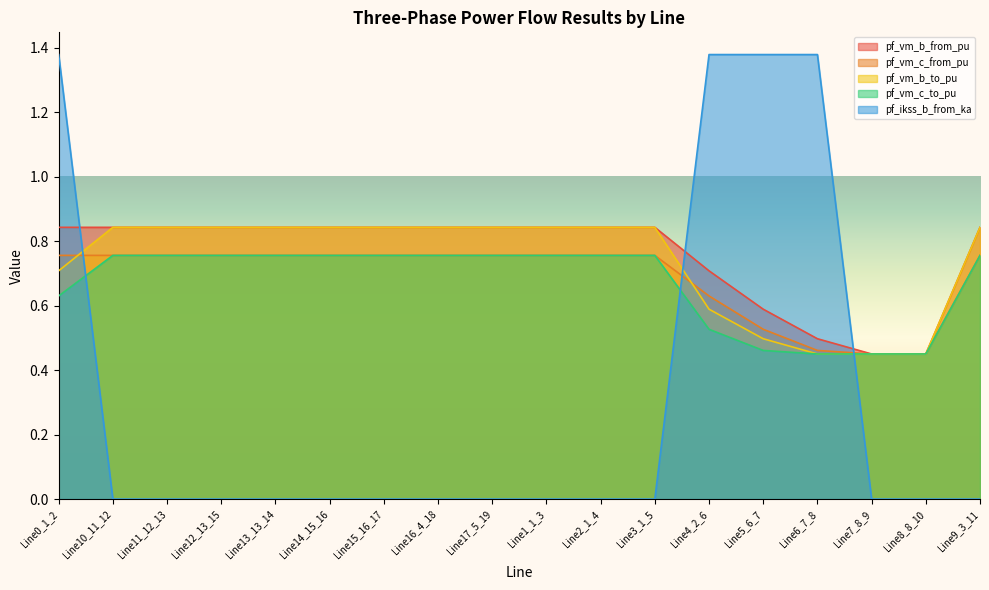

Reading left to right, list all the values displayed in this chart.

pf_vm_b_from_pu: 0.8	0.8	0.8	0.8	0.8	0.8	0.8	0.8	0.8	0.8	0.8	0.8	0.7	0.6	0.5	0.4	0.4	0.8
pf_vm_c_from_pu: 0.8	0.8	0.8	0.8	0.8	0.8	0.8	0.8	0.8	0.8	0.8	0.8	0.6	0.5	0.5	0.4	0.4	0.8
pf_vm_b_to_pu: 0.7	0.8	0.8	0.8	0.8	0.8	0.8	0.8	0.8	0.8	0.8	0.8	0.6	0.5	0.4	0.4	0.4	0.8
pf_vm_c_to_pu: 0.6	0.8	0.8	0.8	0.8	0.8	0.8	0.8	0.8	0.8	0.8	0.8	0.5	0.5	0.4	0.4	0.4	0.8
pf_ikss_b_from_ka: 1.4	0.0	0.0	0.0	0.0	0.0	0.0	0.0	0.0	0.0	0.0	0.0	1.4	1.4	1.4	0.0	0.0	0.0